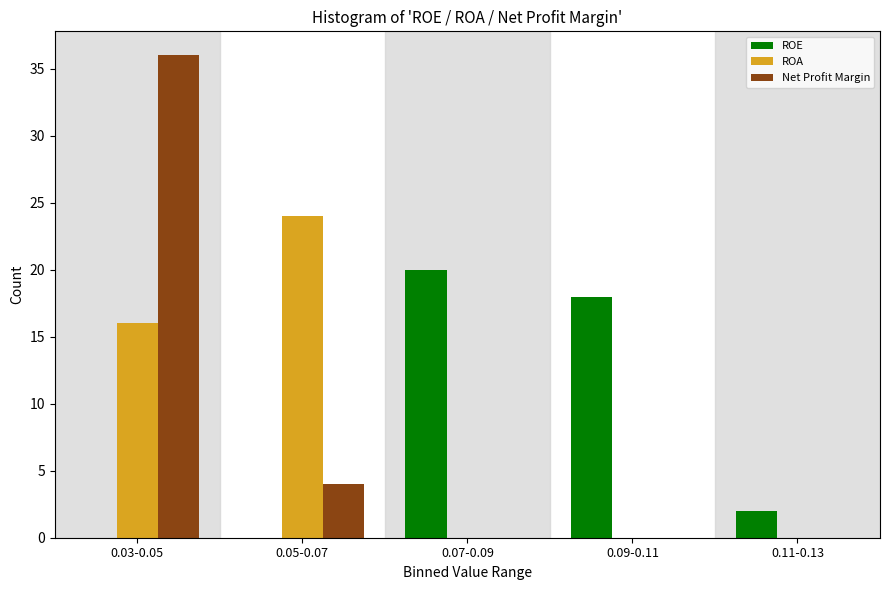

Reading right to left, extract all data points from this chart.

ROE: 0.11-0.13=2	0.09-0.11=18	0.07-0.09=20	0.05-0.07=0	0.03-0.05=0
ROA: 0.11-0.13=0	0.09-0.11=0	0.07-0.09=0	0.05-0.07=24	0.03-0.05=16
Net Profit Margin: 0.11-0.13=0	0.09-0.11=0	0.07-0.09=0	0.05-0.07=4	0.03-0.05=36